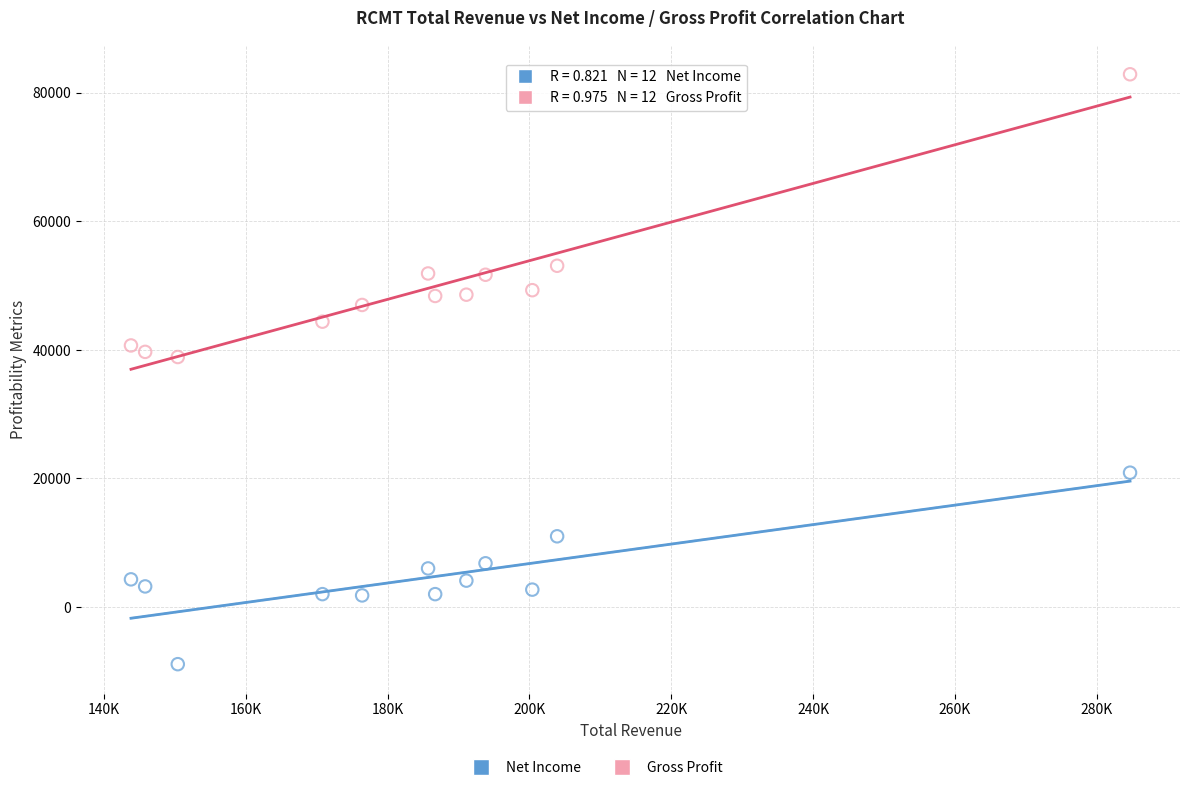

In the Gross Profit series, what Y value is closest to 60900?

53100